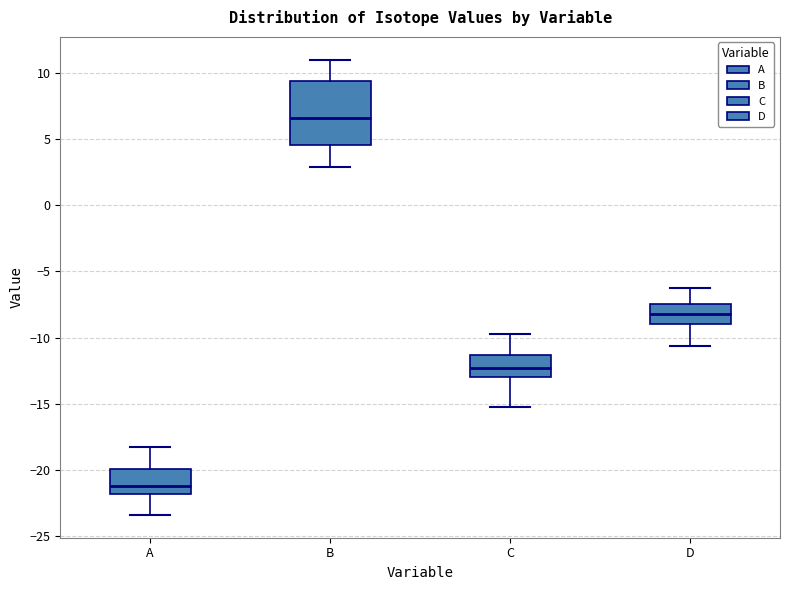

Reading left to right, transcribe this box plot: for each box, give where its median line is, the range the box spans, and where its two whiskers end, as read against the y-axis. The values are not printed on the chart, so give them approximately, as read against the axis.

A: median -21.0, box -22.0 to -20.0, whiskers -23.5 to -18.0
B: median 6.5, box 4.5 to 9.5, whiskers 3.0 to 11.0
C: median -12.5, box -13.0 to -11.5, whiskers -15.0 to -10.0
D: median -8.0, box -9.0 to -7.5, whiskers -10.5 to -6.5